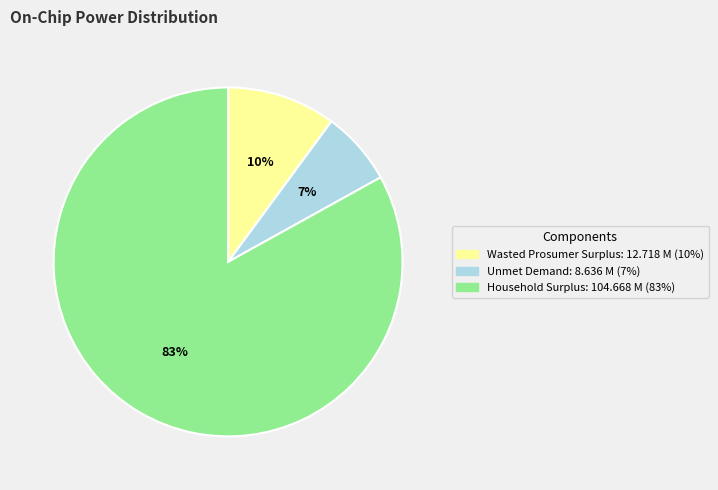

What is the smallest slice in the pie chart?

Unmet Demand